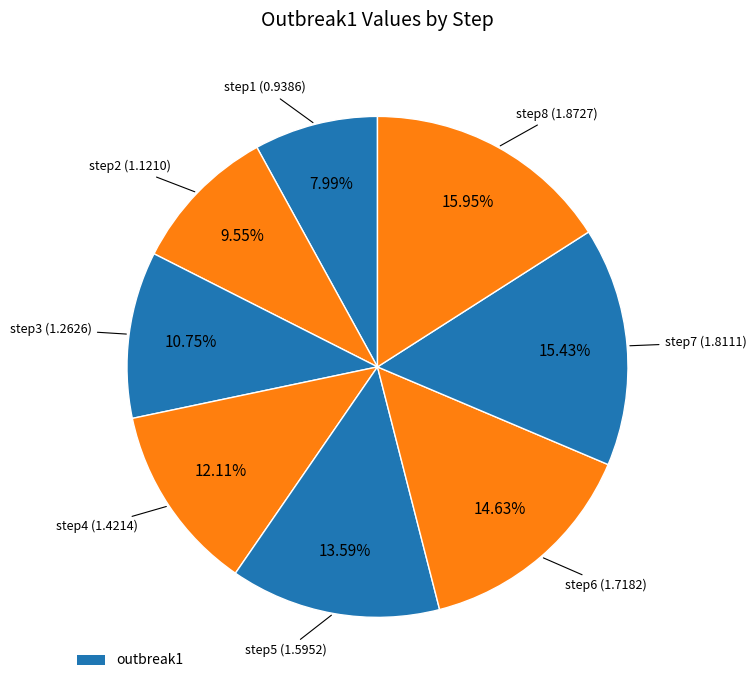

Which slice is the smallest?

step1